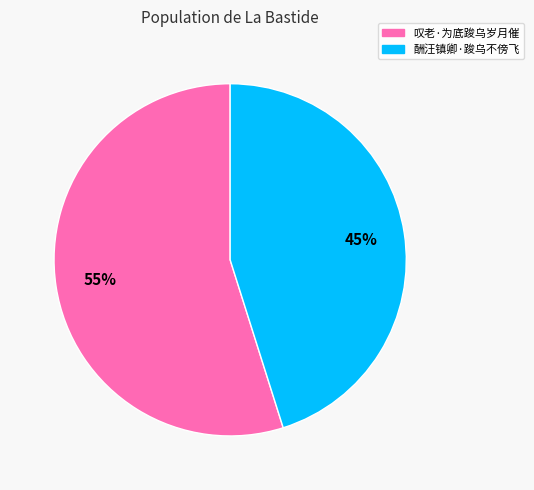

Combined, do 叹老·为底踆乌岁月催 and 酬汪镇卿·踆乌不傍飞 account for over 50%?

Yes